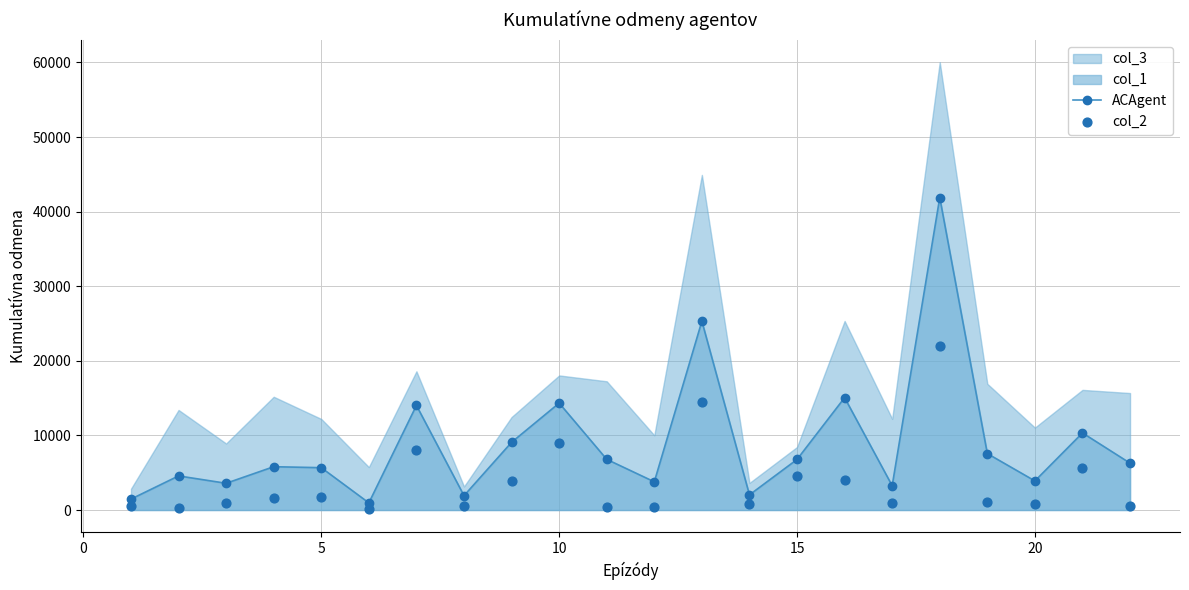

Is the value of ACAgent at 10 greater than the value of col_2 at 10?

Yes